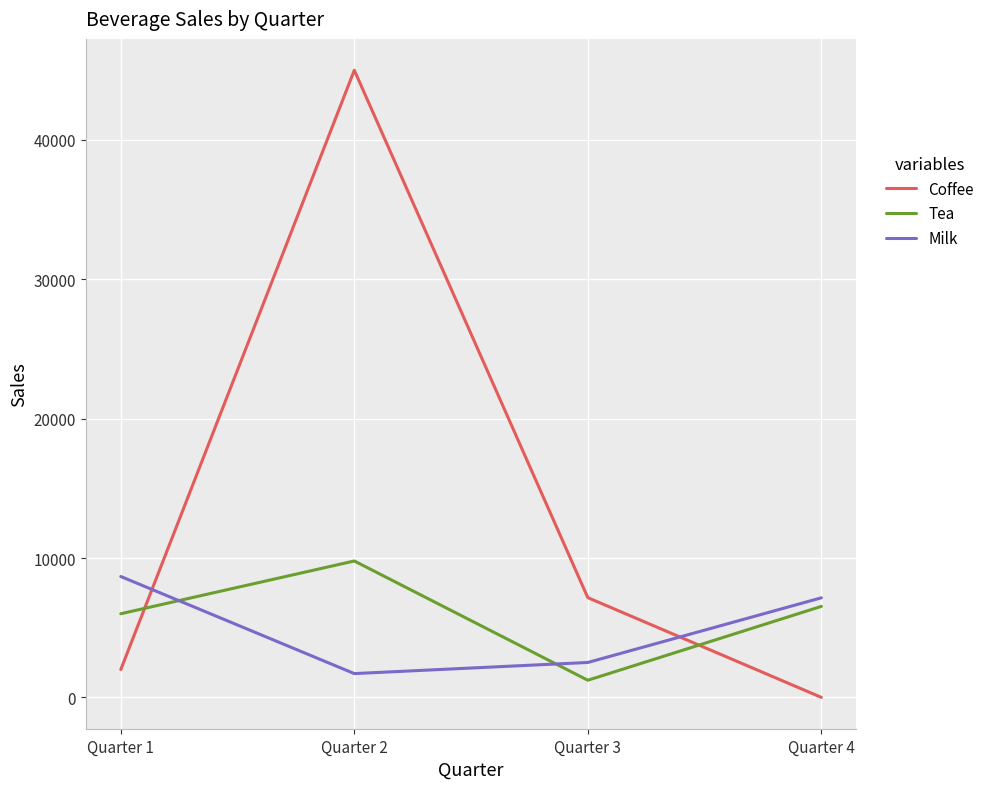

Where does the Milk series first go above 7144?

Quarter 1